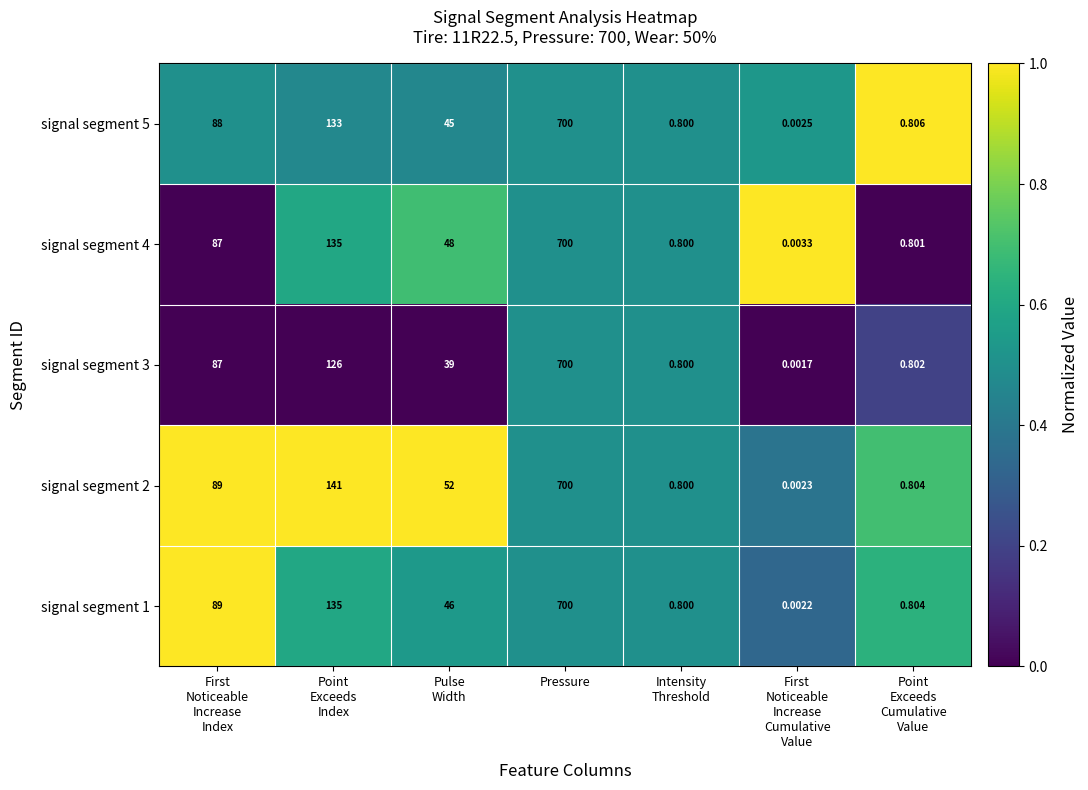

At which category is the sum across all series the highest?

Pressure